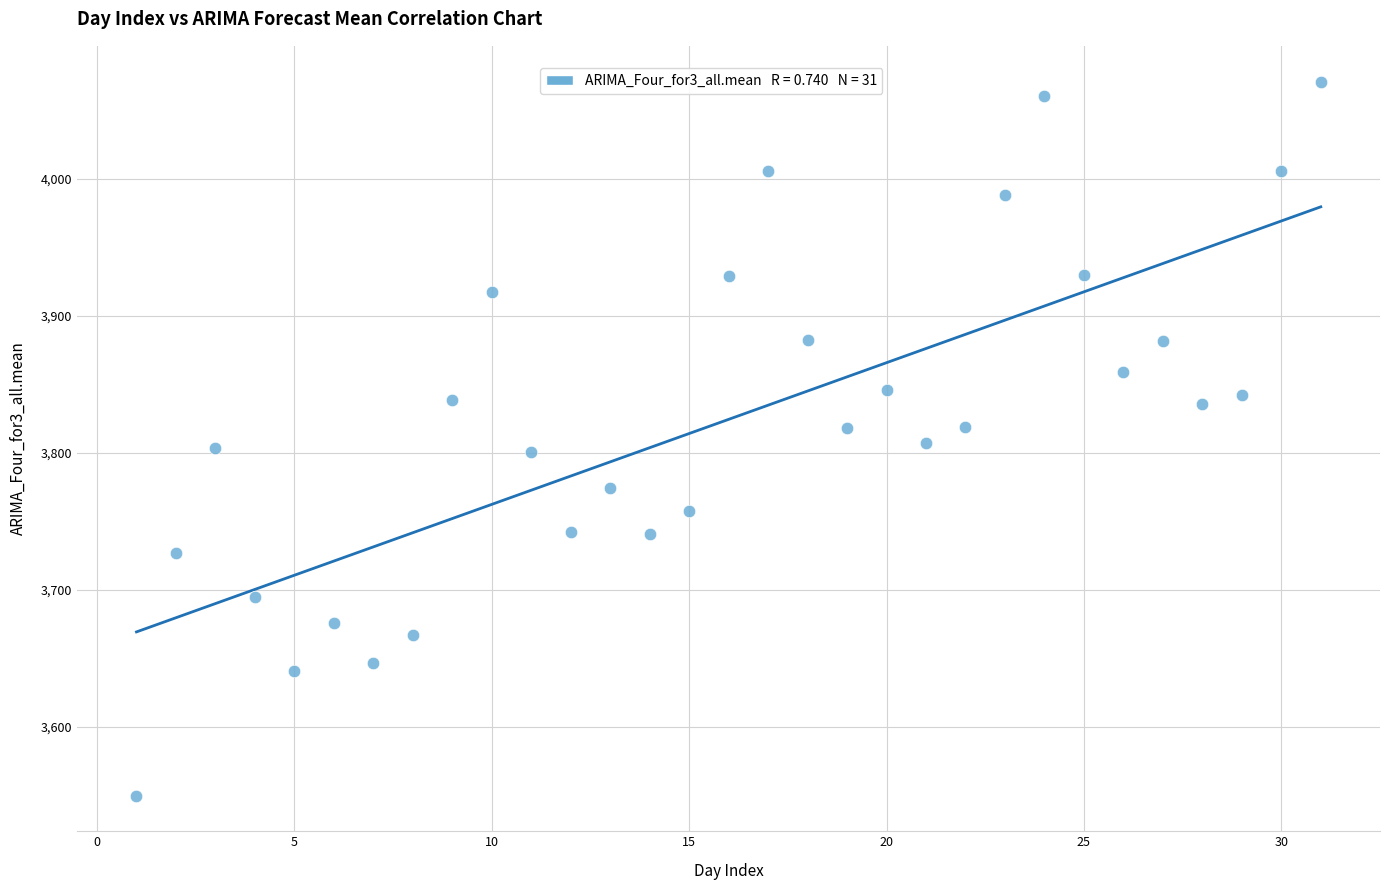

What is the range of X values (max minus min)?

30.0